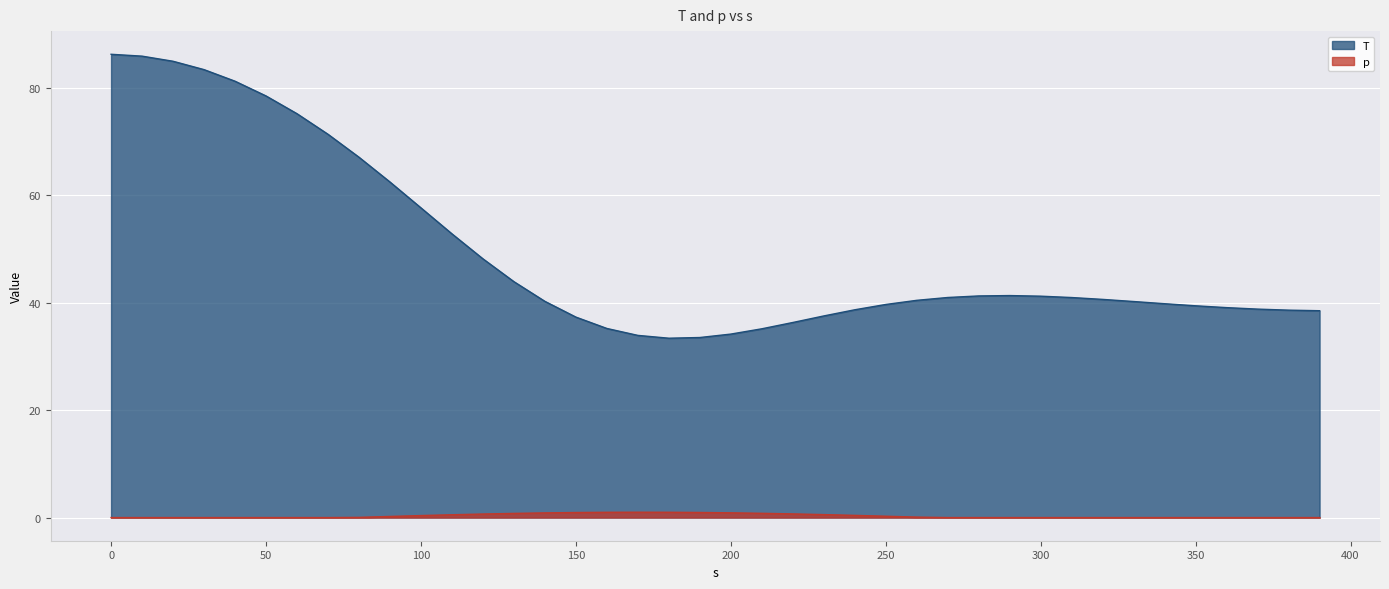

True or false: p and T cross at least once.

False